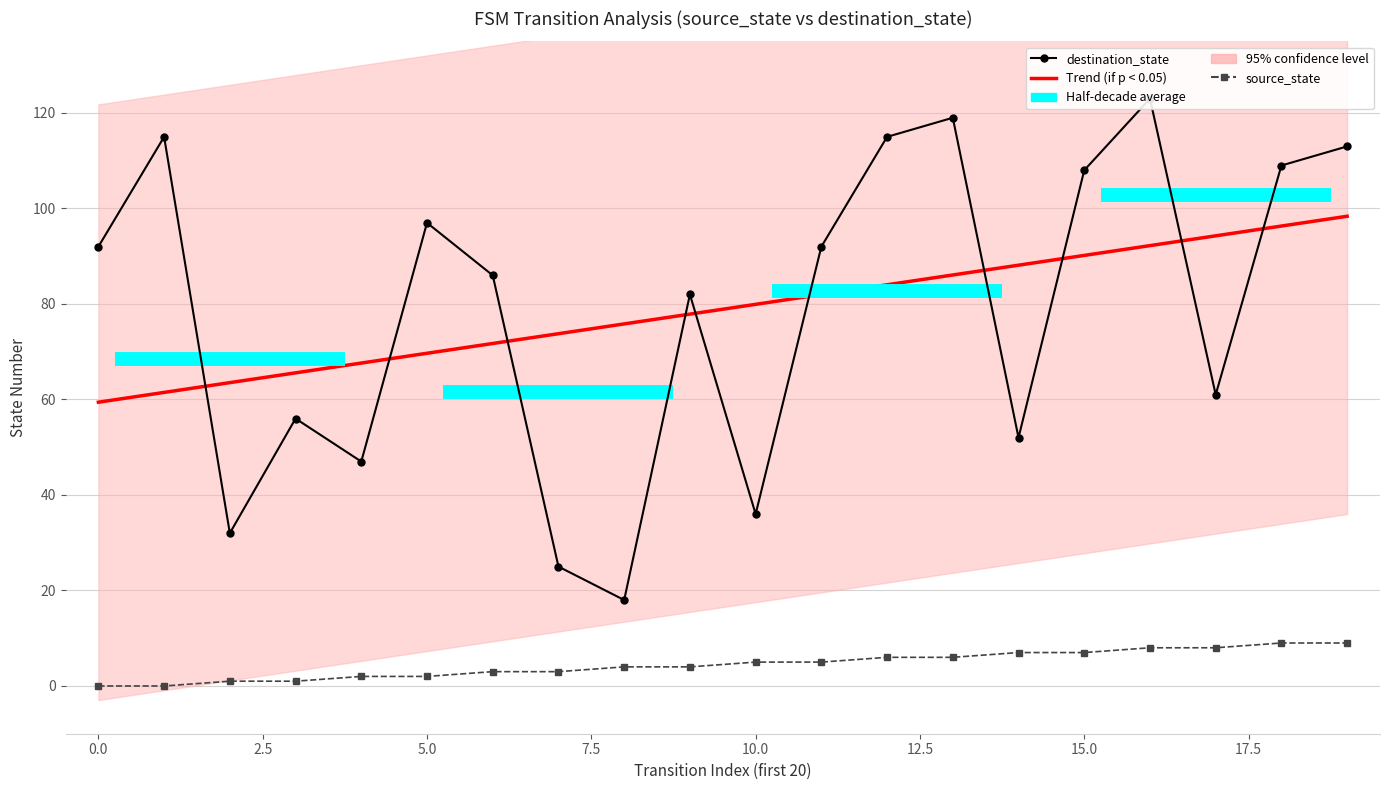

Which series has the widest spread of values?

destination_state